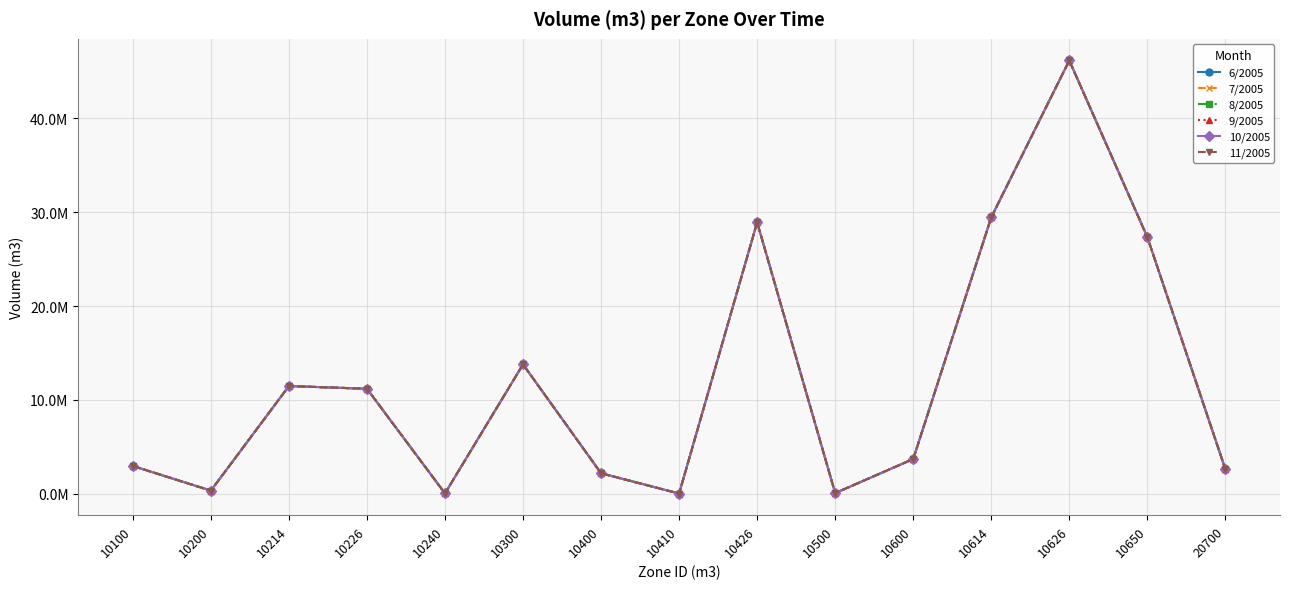

What is the sum of the 9/2005 values at 10100 and 10500?

3040194.5